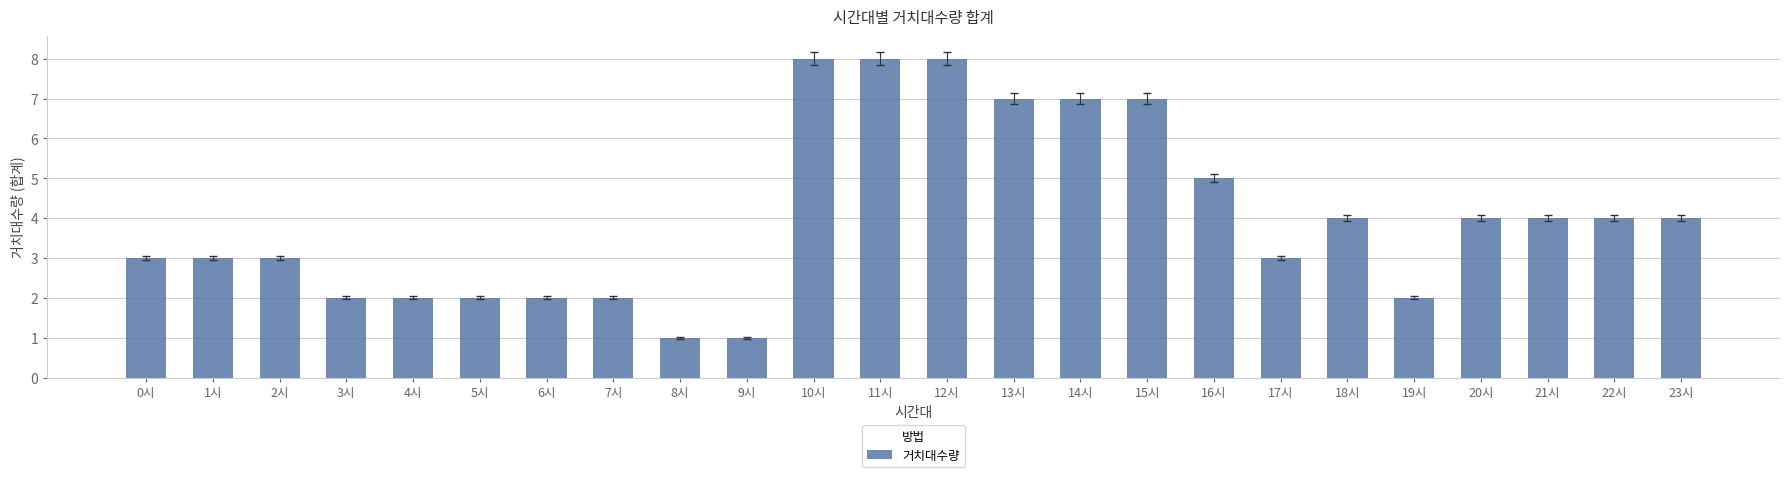

Reading left to right, extract all data points from this chart.

3	3	3	2	2	2	2	2	1	1	8	8	8	7	7	7	5	3	4	2	4	4	4	4